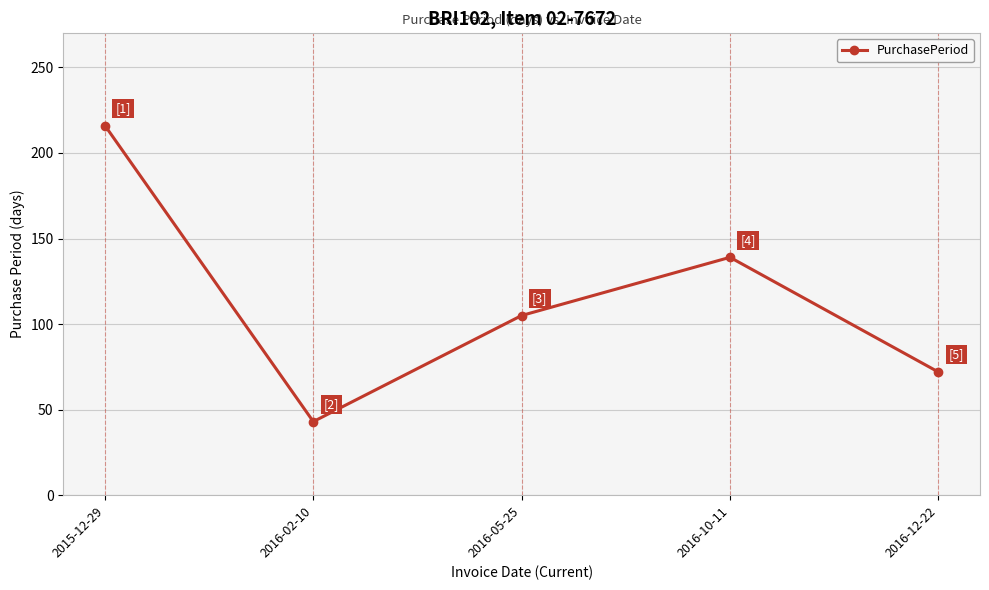

What is the approximate value at 2016-10-11, to the nearest 50?

150